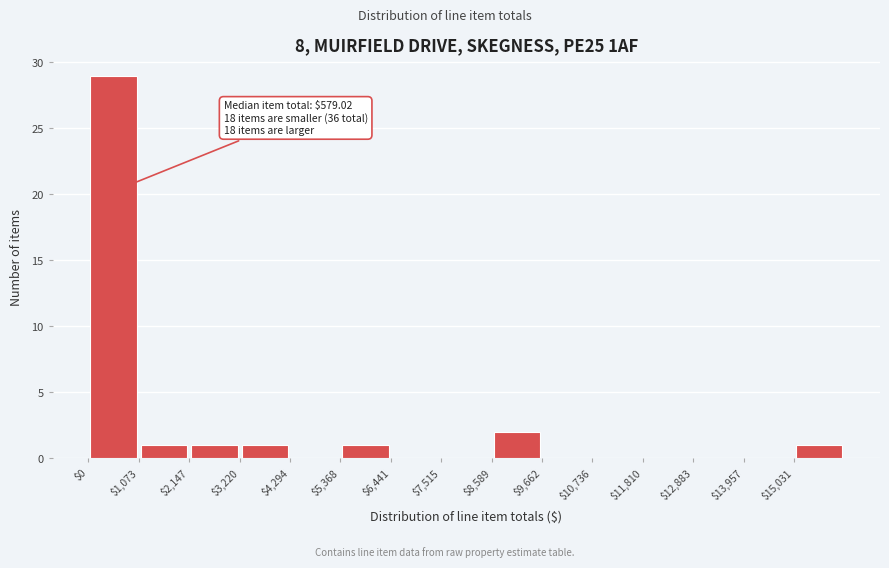

Which range on the x-axis has the tallest bar?

0 to 1000